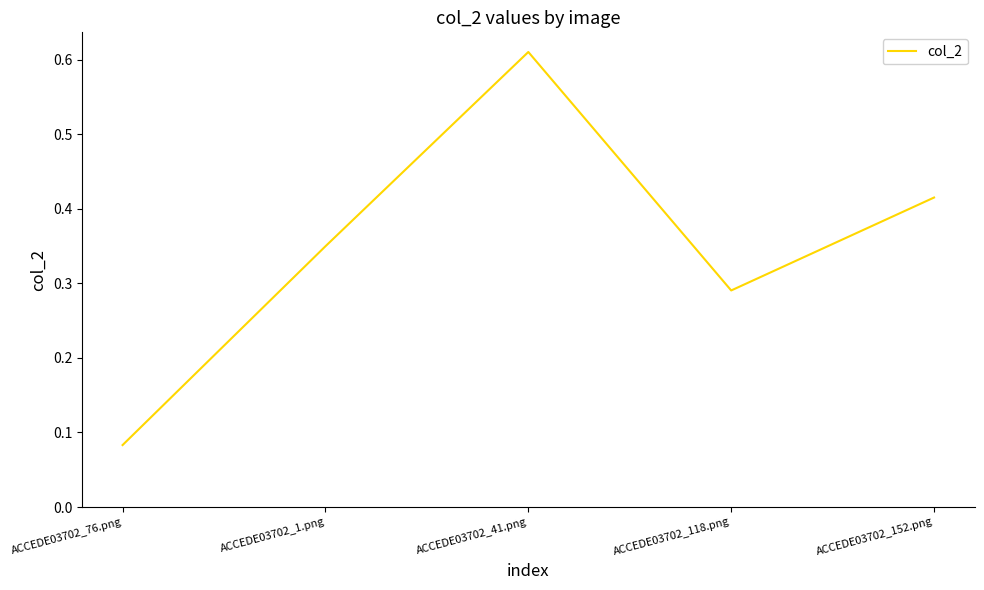

Where is the first local maximum?

ACCEDE03702_41.png